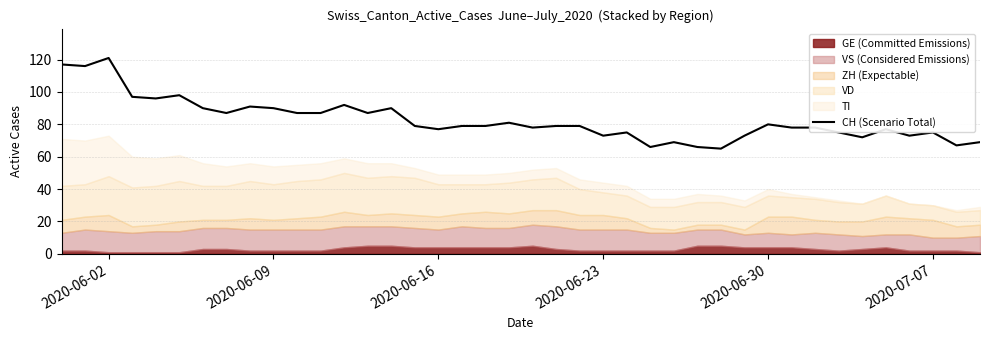

Which category has the highest value in the CH (Scenario Total) series?

2020-06-02